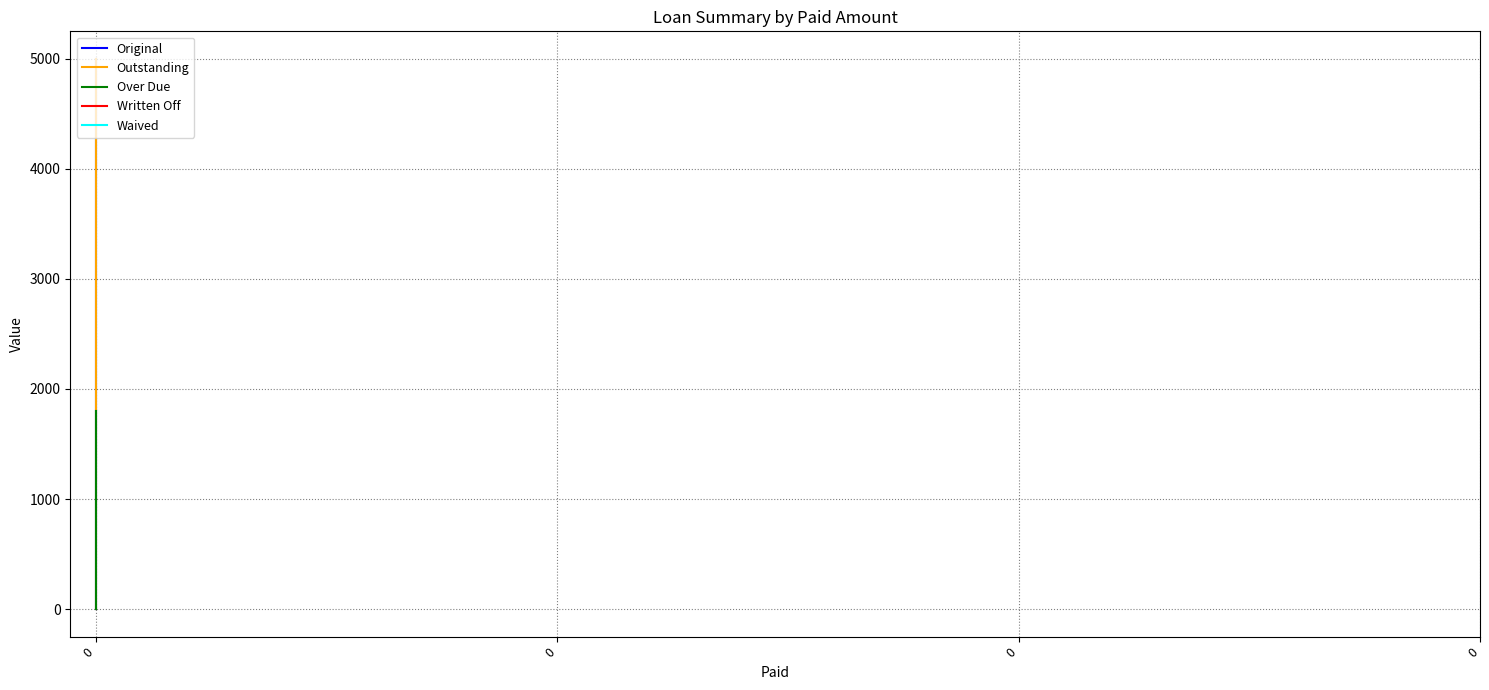

Which series has the largest range (max minus min)?

Original